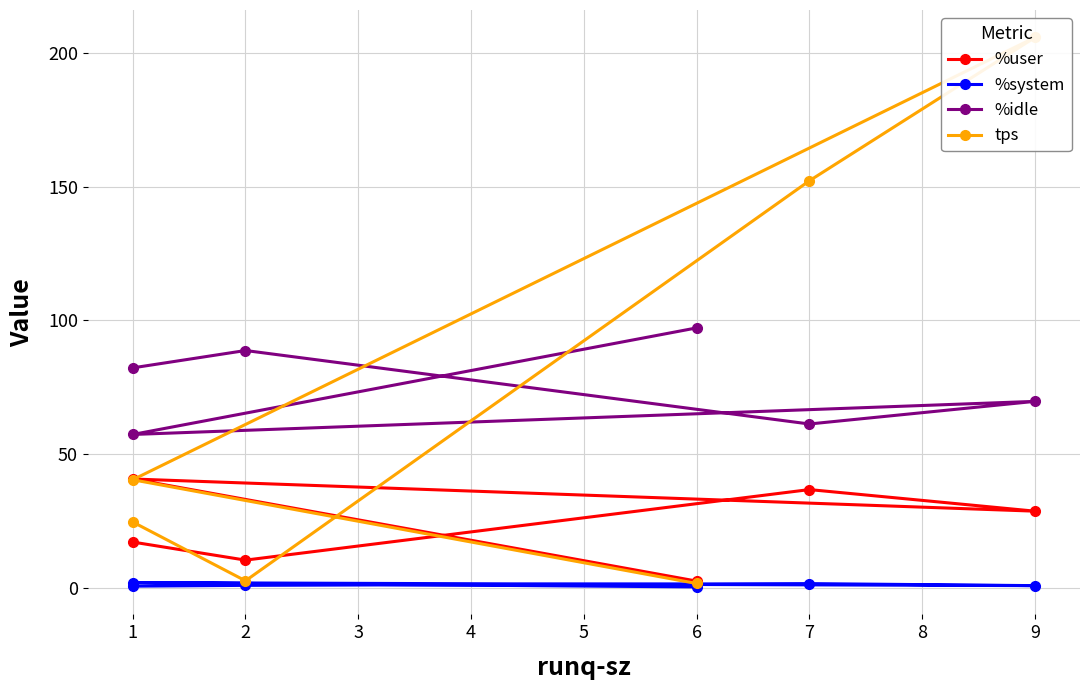

Is the value of %user at 1 greater than the value of %system at 6?

Yes